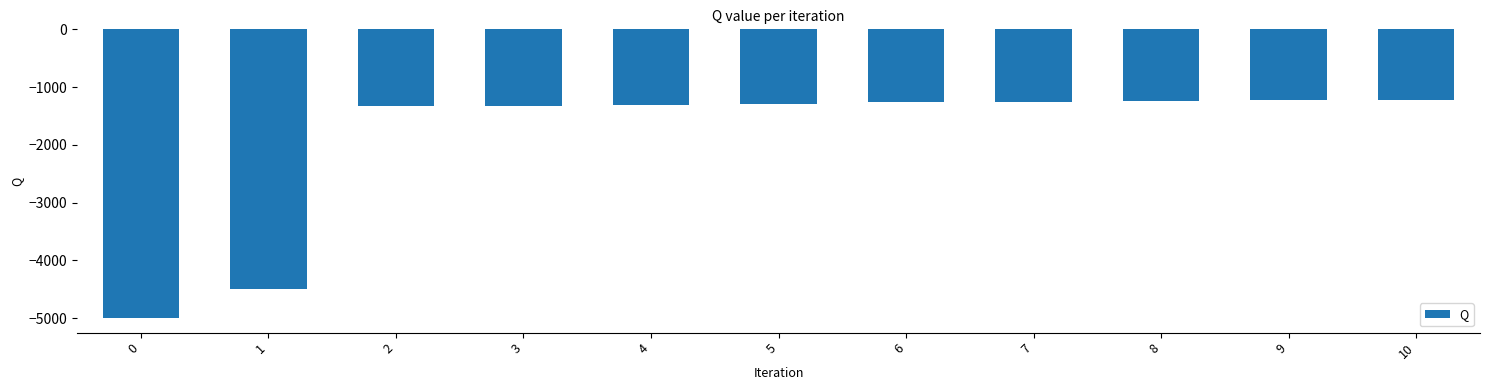

What is the sum of all values?

-20940.9